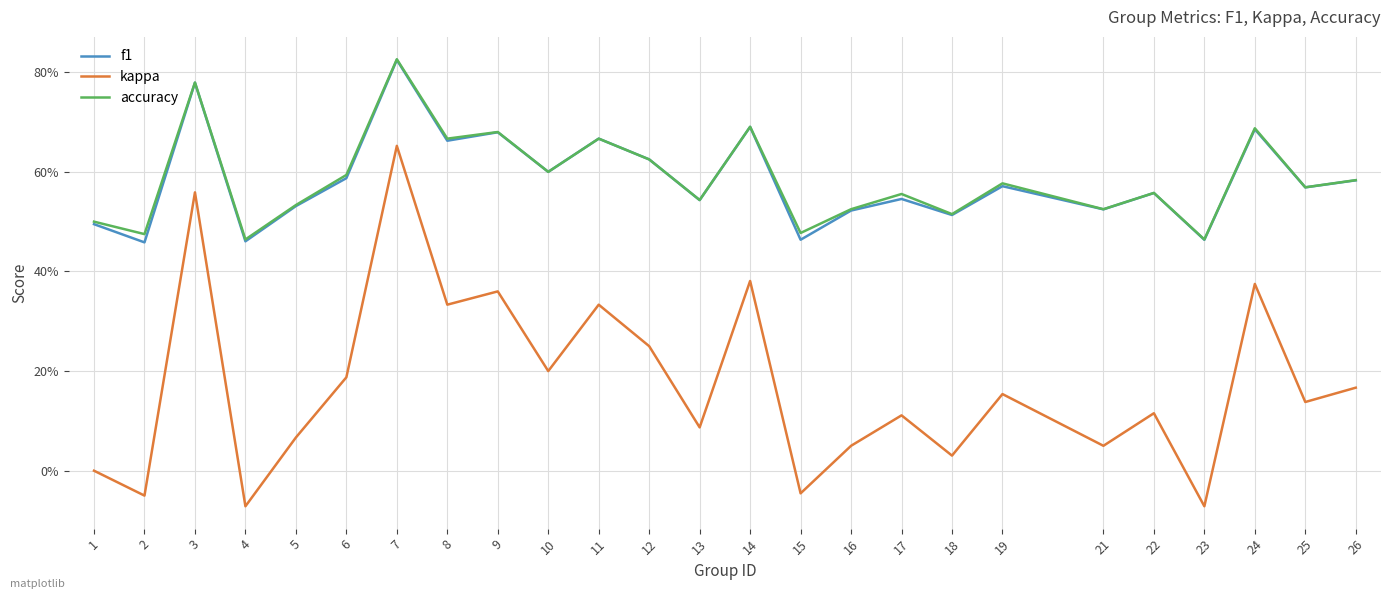

True or false: f1 and kappa cross at least once.

False